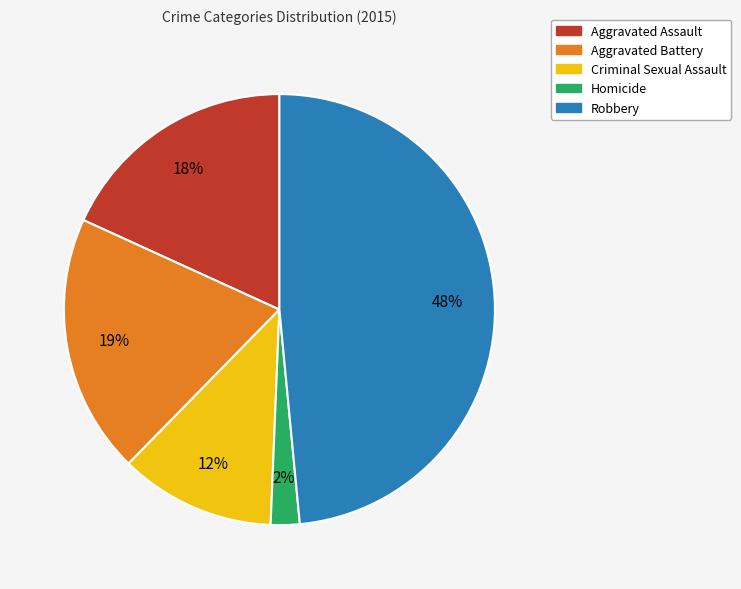

Count the number of slices in the pie.

5